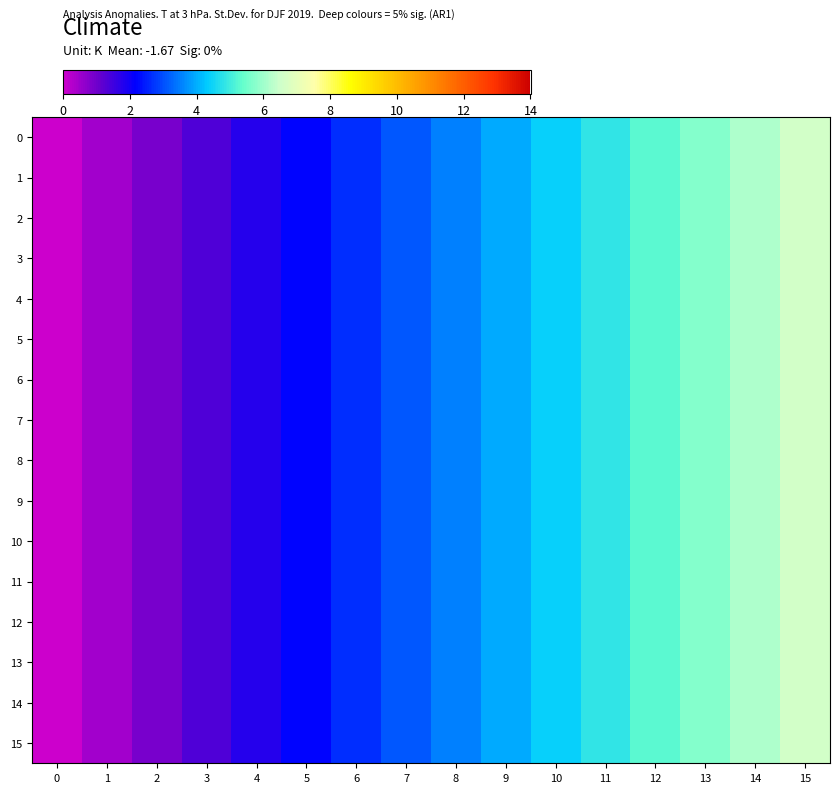

Between 10 and 9, which is larger?

10